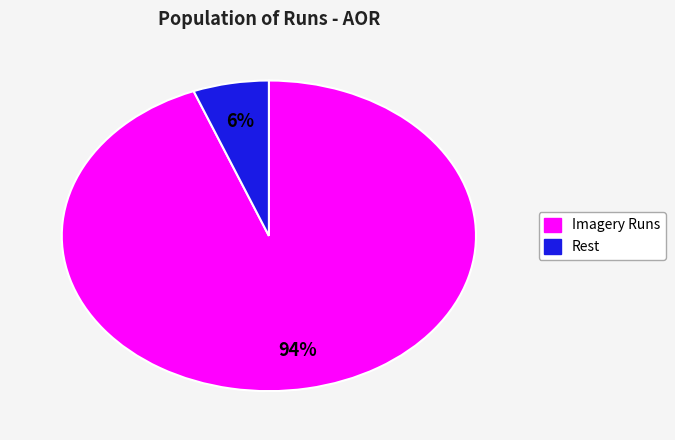

Is there a majority slice in this chart?

Yes